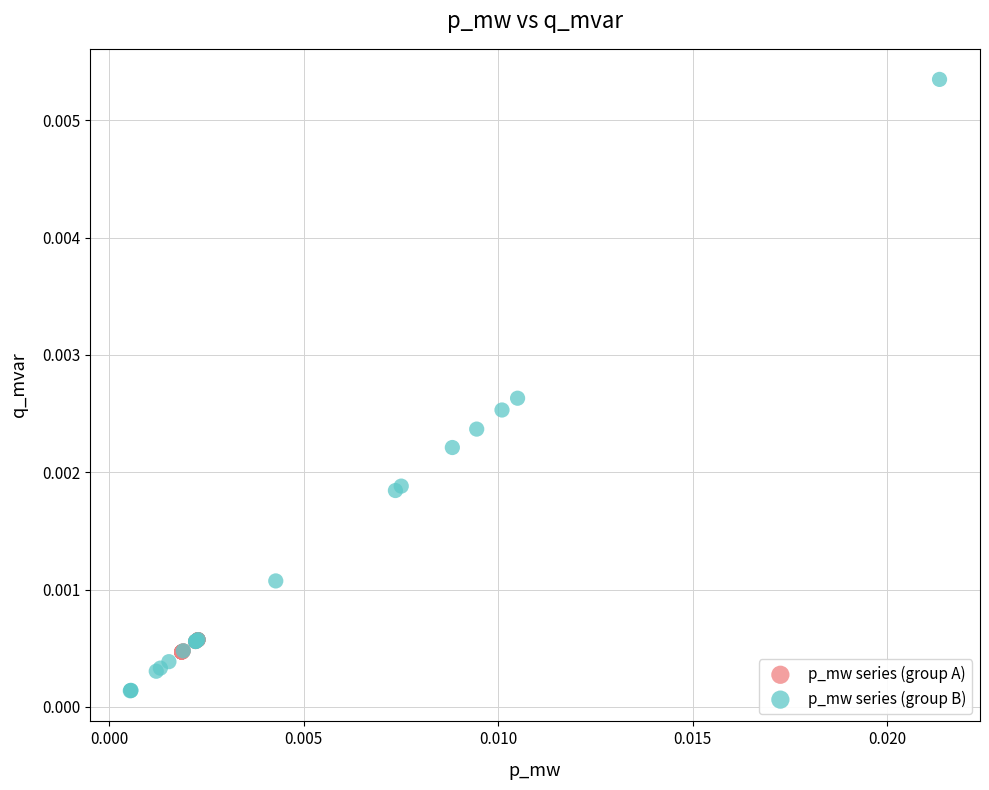

What are all the series names shown in the legend?

p_mw series (group A), p_mw series (group B)